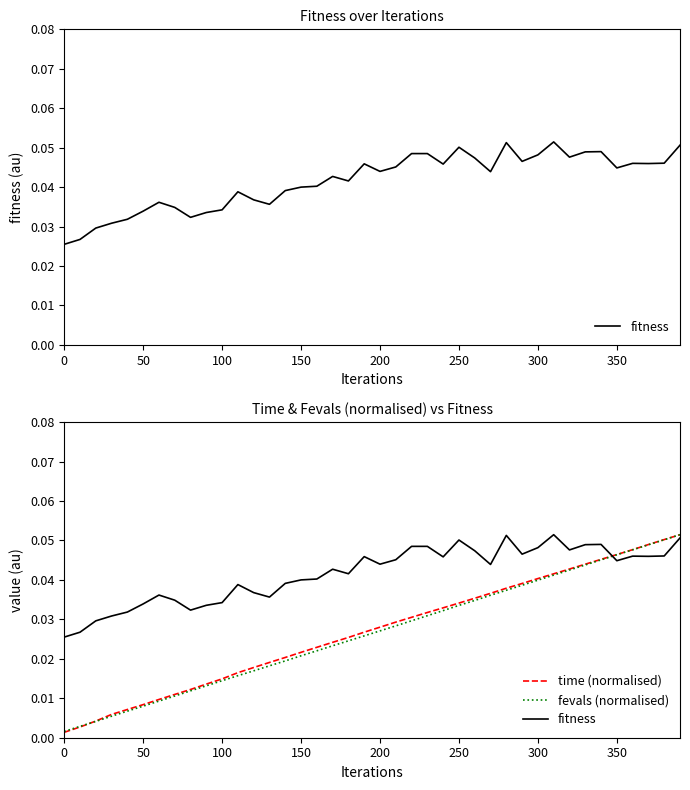

True or false: fevals (normalised) has a value of 0.0 at 150.

True